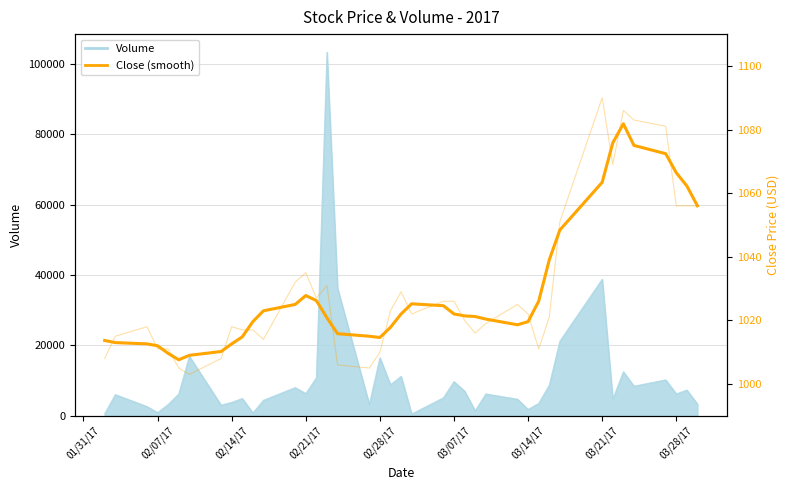

How many interior local valleys does the Close (smooth) series have?

3